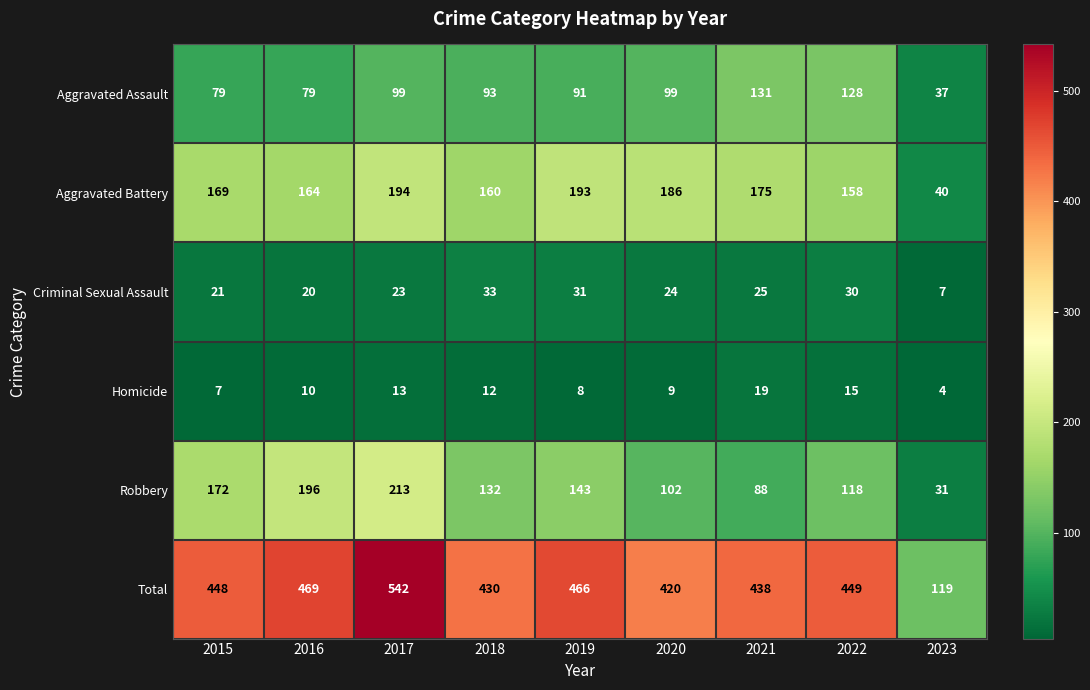

True or false: Robbery has a value of 291 at 2015.

False